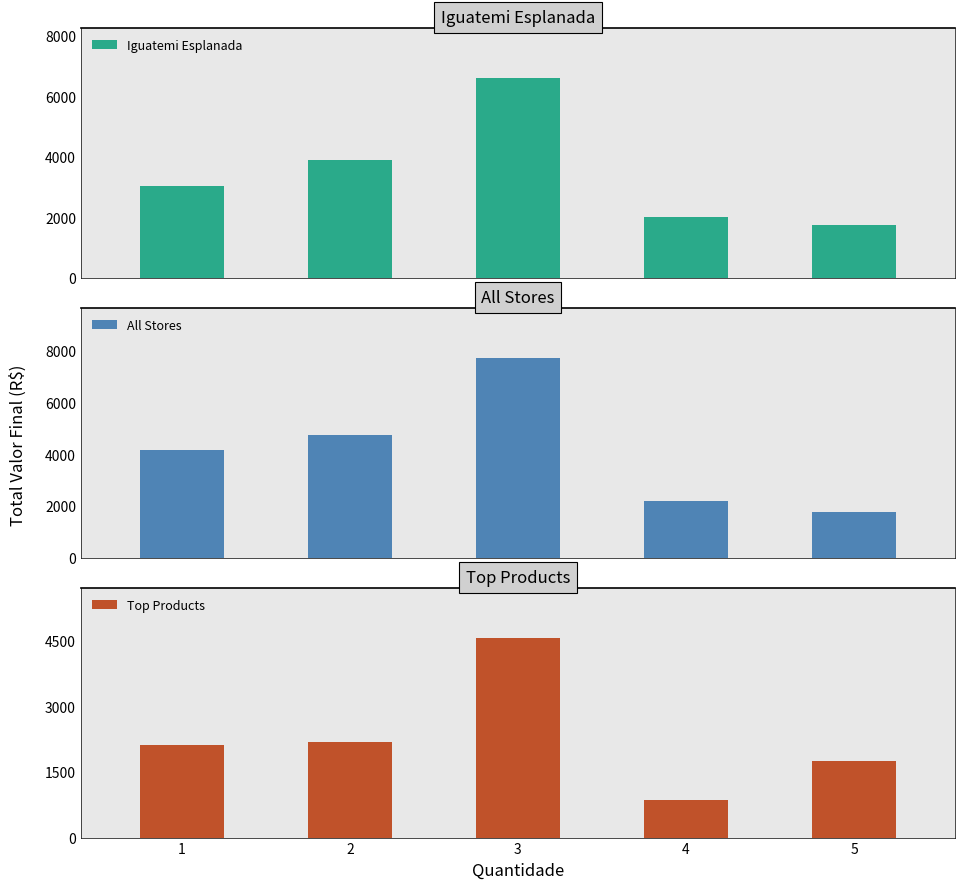

Does the chart contain stacked bars?

No